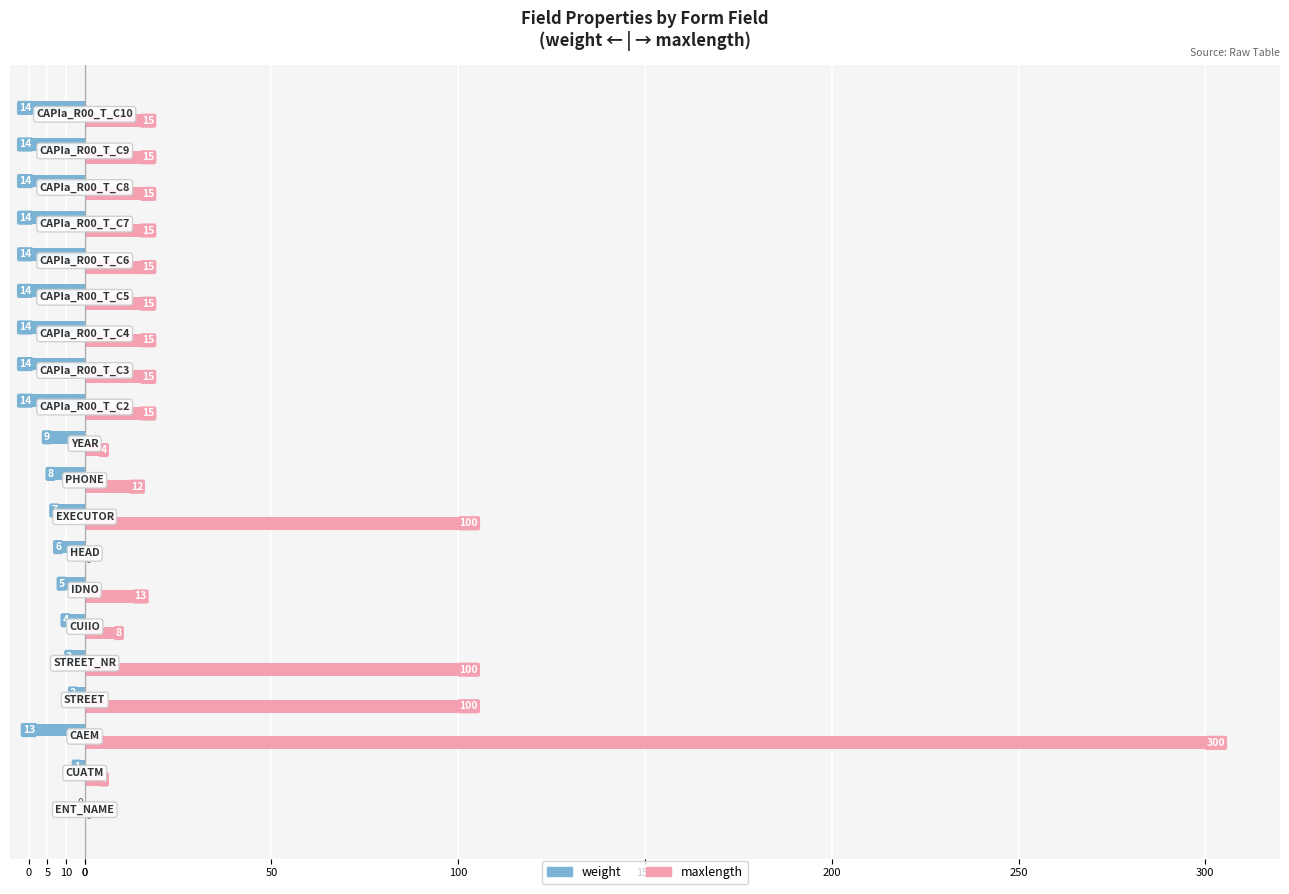

What are all the series names shown in the legend?

weight, maxlength